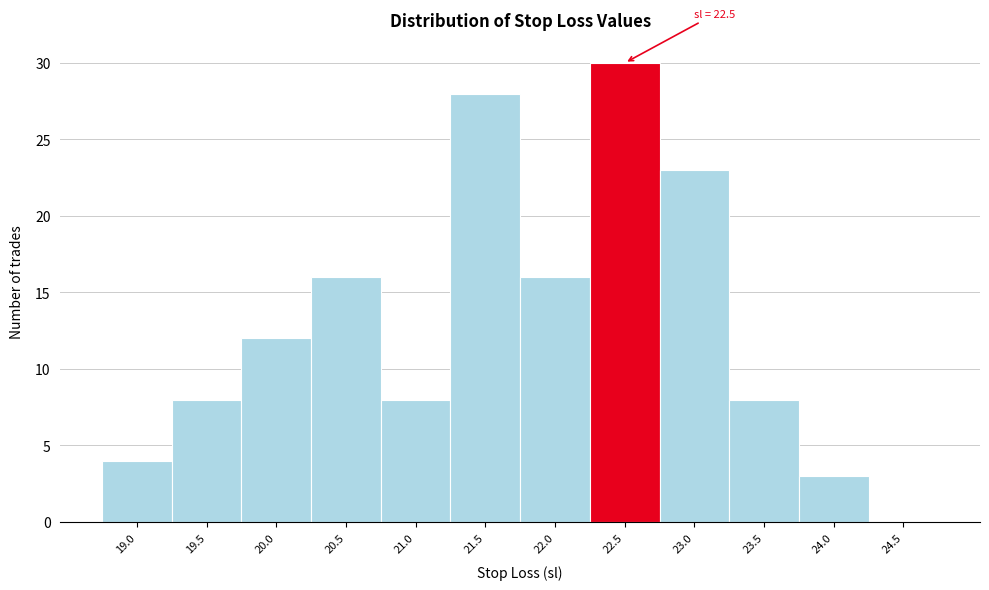

Reading left to right, transcribe all the data shown in this chart.

19.0=4	19.5=8	20.0=12	20.5=16	21.0=8	21.5=28	22.0=16	22.5=30	23.0=23	23.5=8	24.0=3	24.5=0